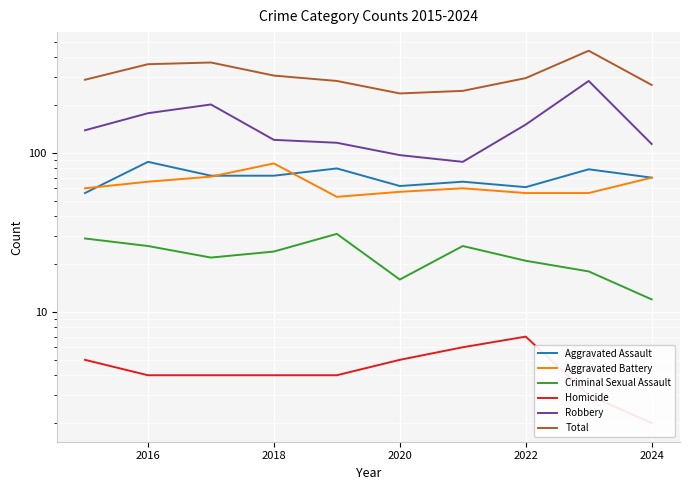

True or false: Criminal Sexual Assault has more than 0 interior local peaks.

True